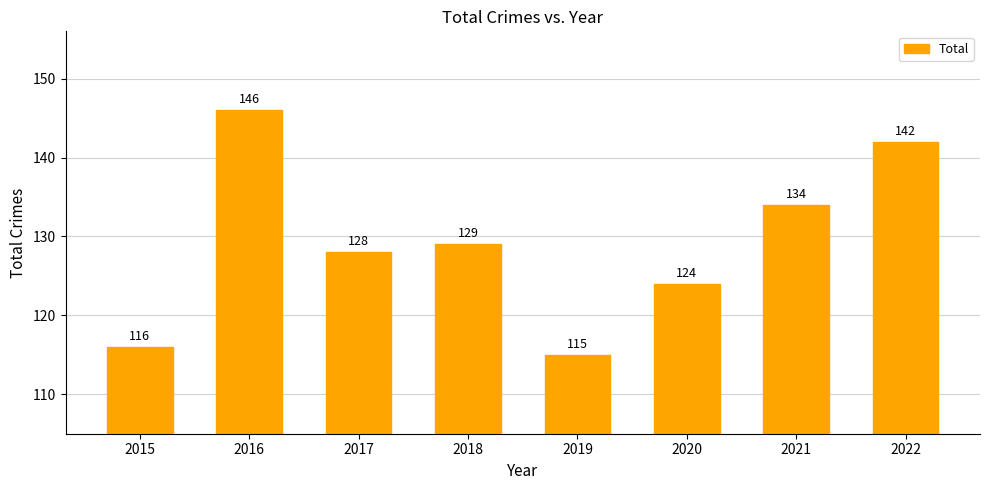

Reading right to left, extract all data points from this chart.

142	134	124	115	129	128	146	116